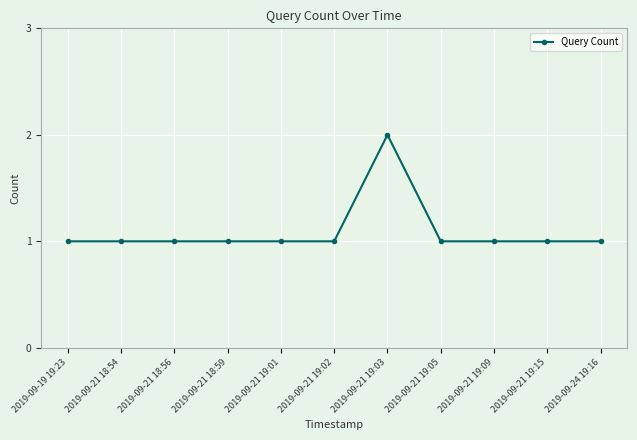

Is this an area chart (filled region under the line)?

No